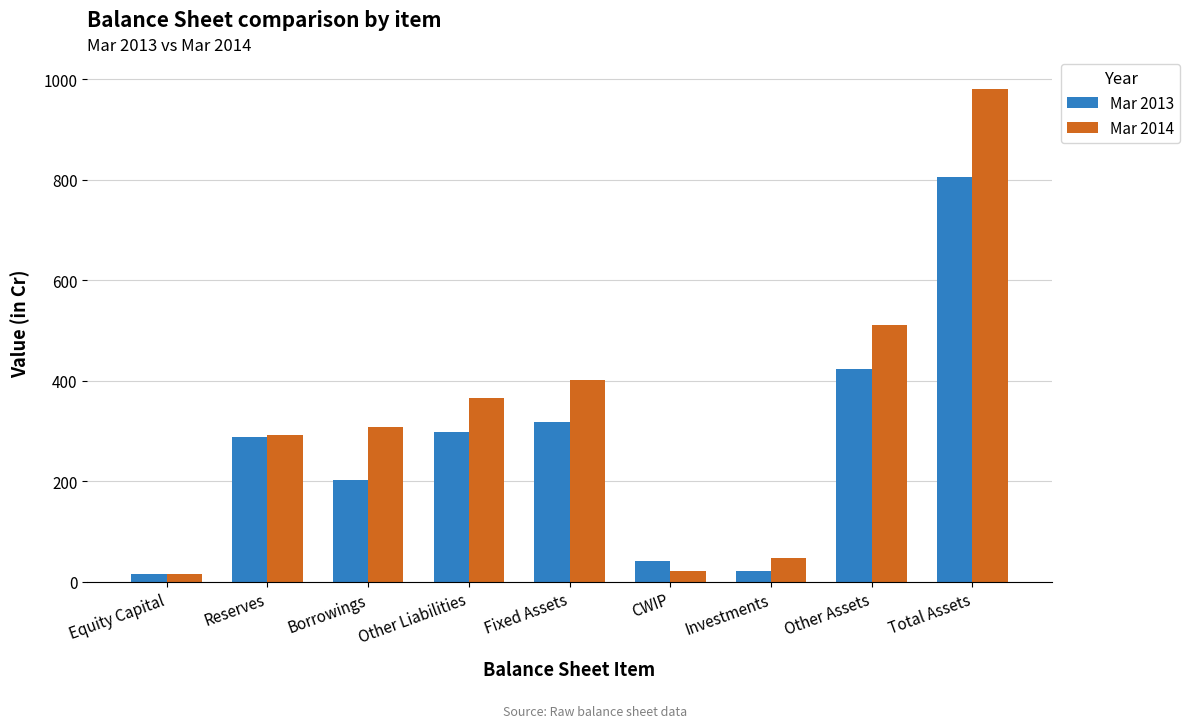

The value of Mar 2013 at Total Assets is 1296. True or false?

False